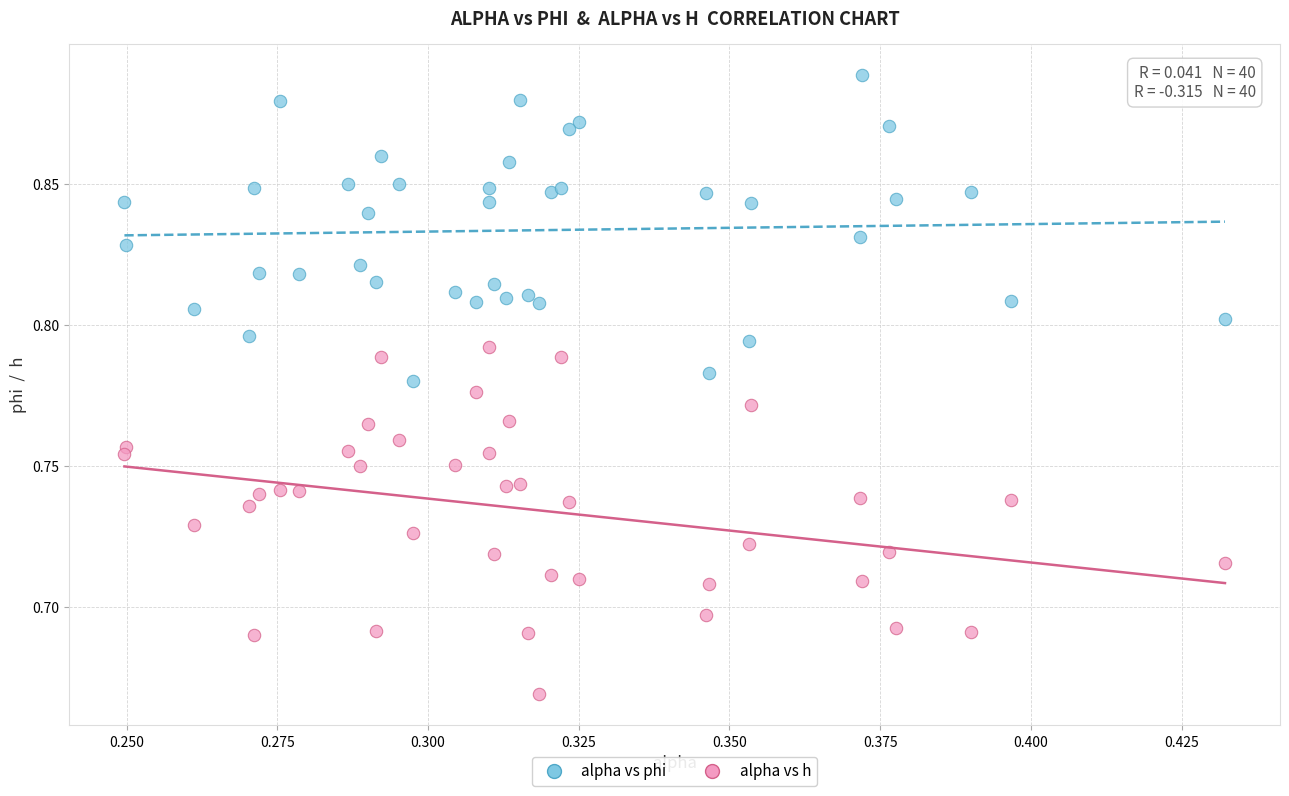

Which series reaches the maximum Y coordinate?

alpha vs phi